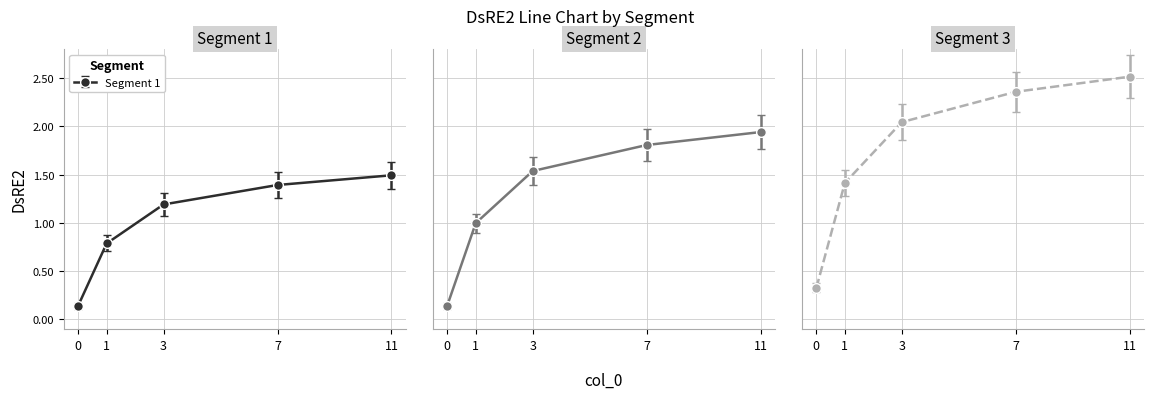

At which label is Segment 3 closest to 1?

1